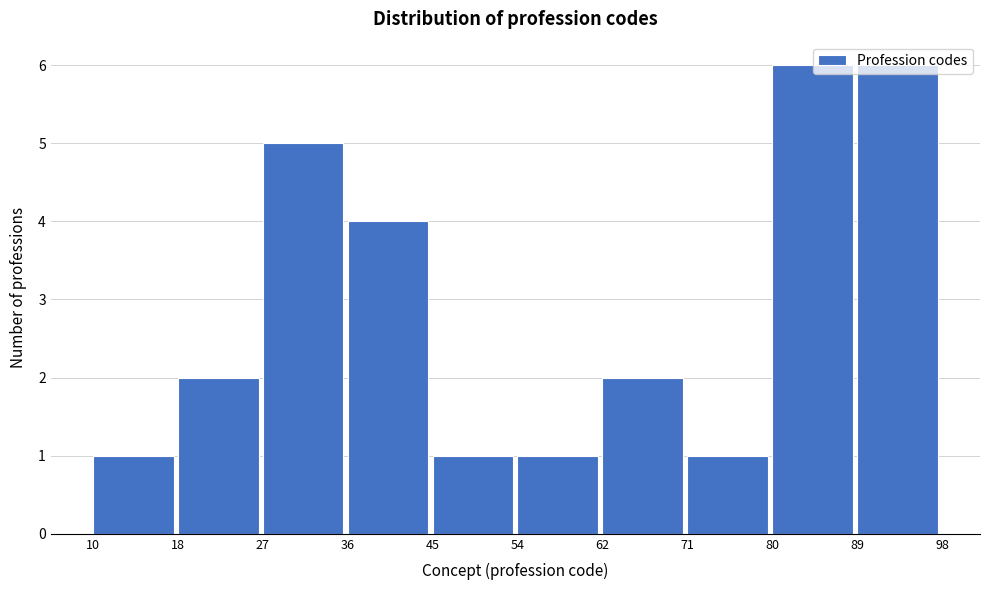

Reading left to right, transcribe this chart: for each bar, give the range it covers on the x-axis and its height. The values are not printed on the chart, so give them approximately, as read against the axis.

10 to 18: 1
18 to 27: 2
27 to 36: 5
36 to 45: 4
45 to 54: 1
54 to 62: 1
62 to 71: 2
71 to 80: 1
80 to 89: 6
89 to 98: 6